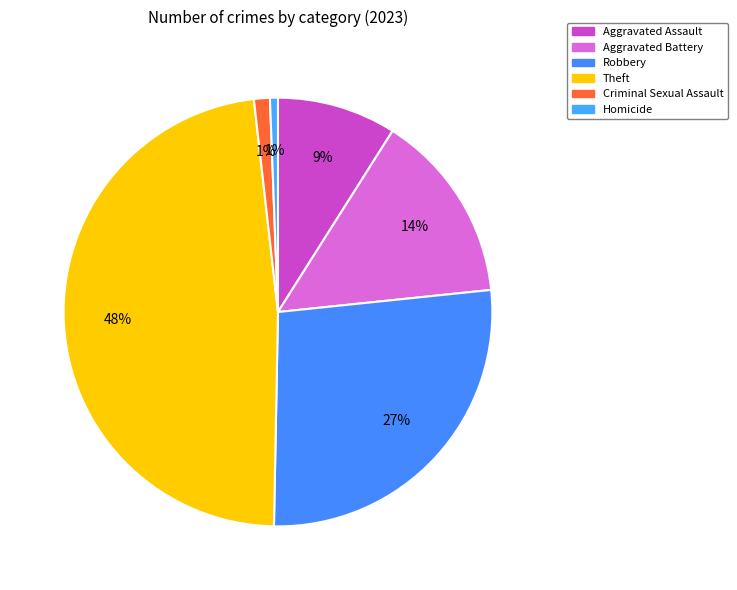

Count the number of slices in the pie.

6